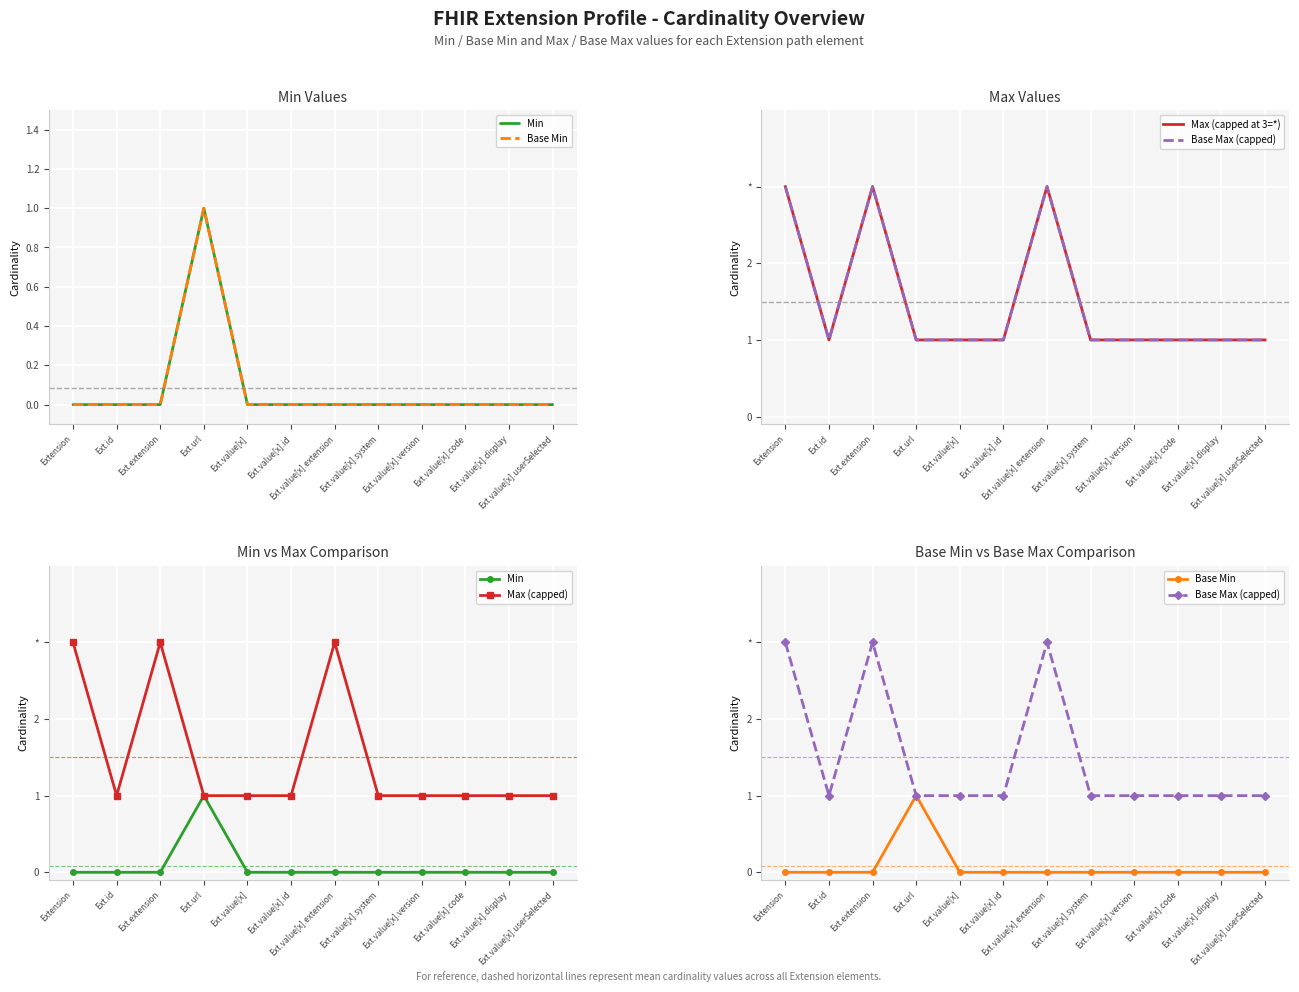

How many categories are shown in the chart?

12